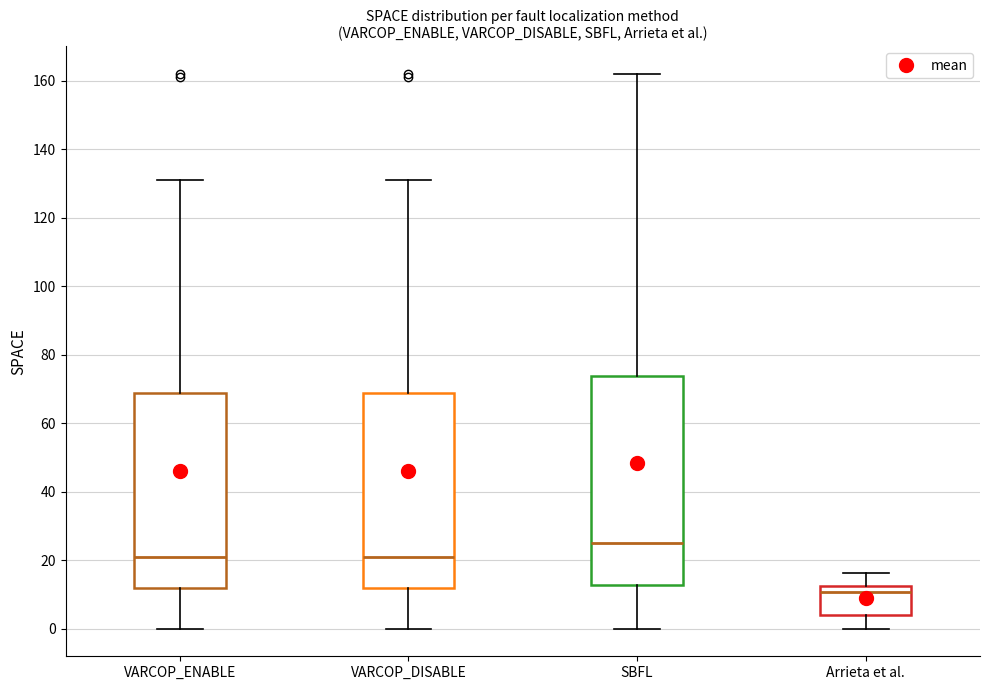

Which box's median line is the lowest?

Arrieta et al.